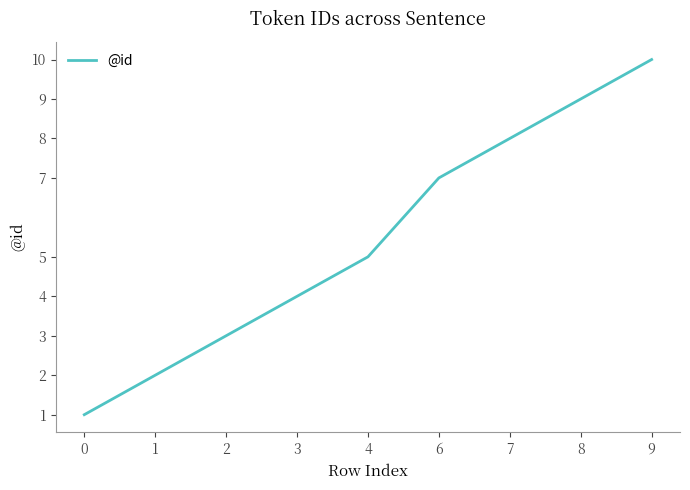

Rank the categories by value from highest to lowest.

9, 8, 7, 6, 4, 3, 2, 1, 0